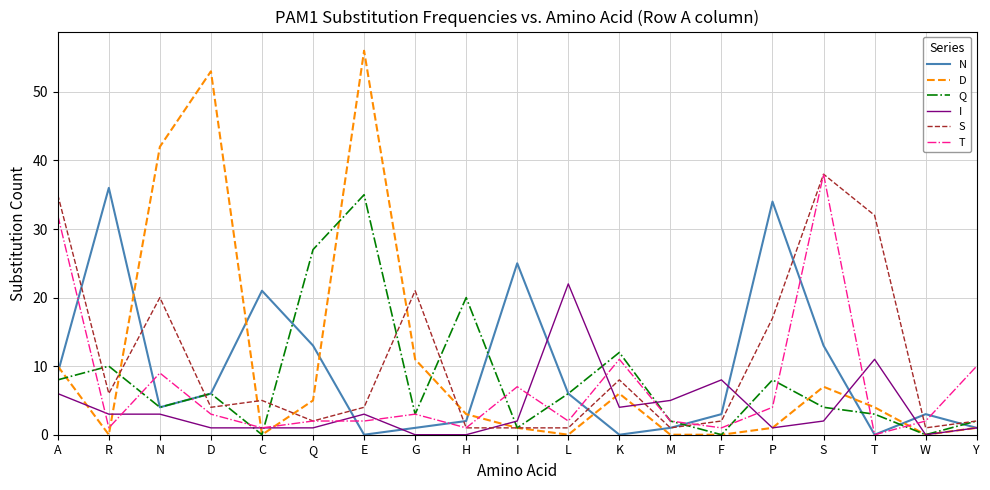

Between A and M, which series saw the biggest shift?

S